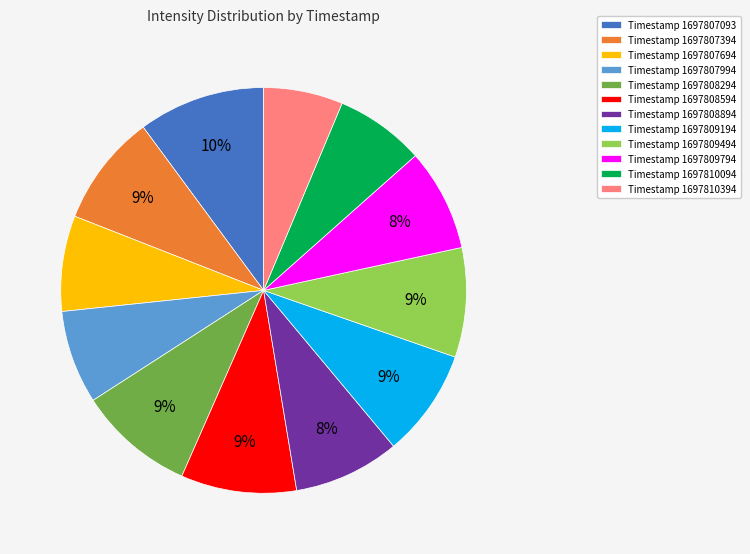

What is the ratio of the value at Timestamp 1697809494 to the value at Timestamp 1697807694?

1.1